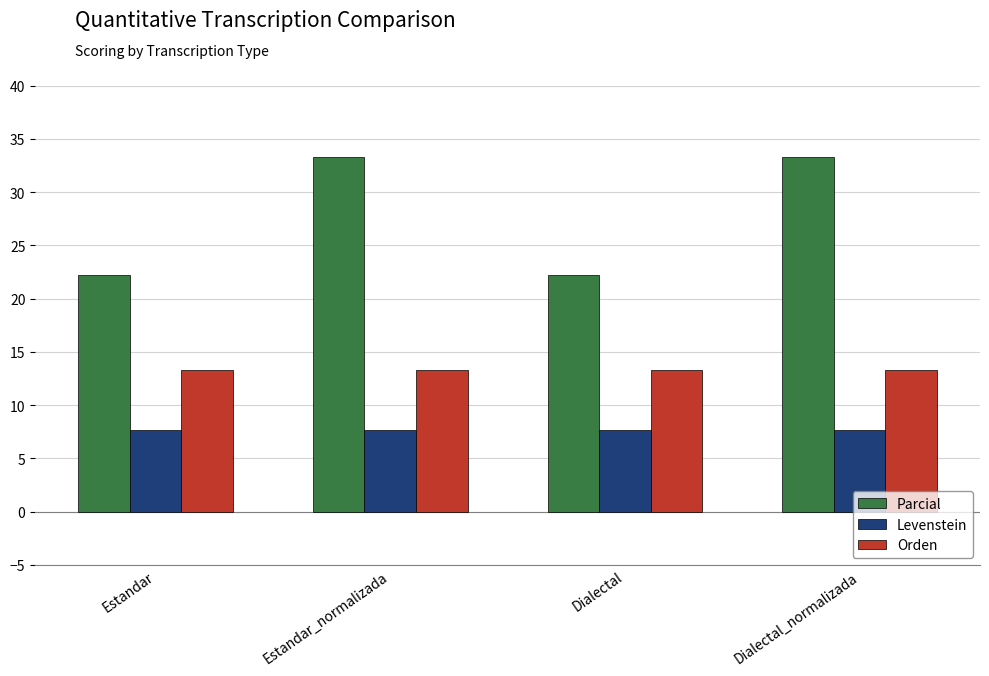

Reading right to left, transcribe all the data shown in this chart.

Parcial: Dialectal_normalizada=33.3	Dialectal=22.2	Estandar_normalizada=33.3	Estandar=22.2
Levenstein: Dialectal_normalizada=7.7	Dialectal=7.7	Estandar_normalizada=7.7	Estandar=7.7
Orden: Dialectal_normalizada=13.3	Dialectal=13.3	Estandar_normalizada=13.3	Estandar=13.3